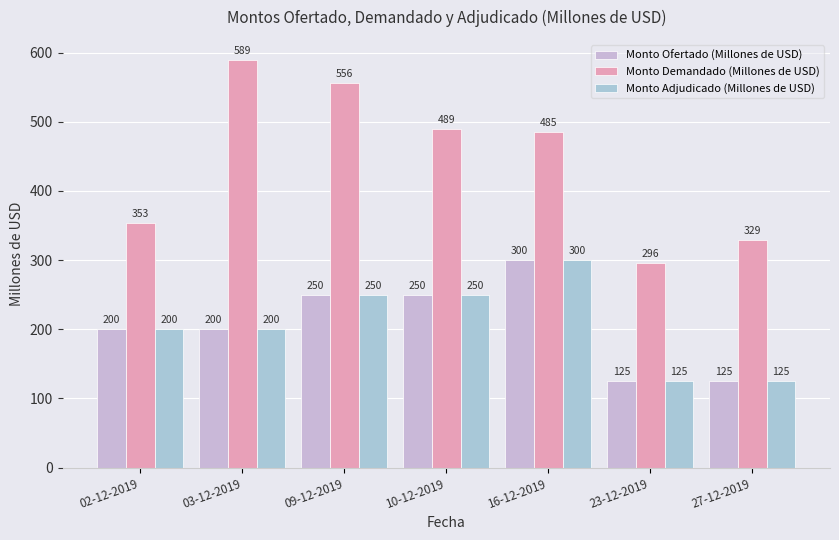

What is the value of the Monto Ofertado (Millones de USD) bar at the 6th from the left?

125